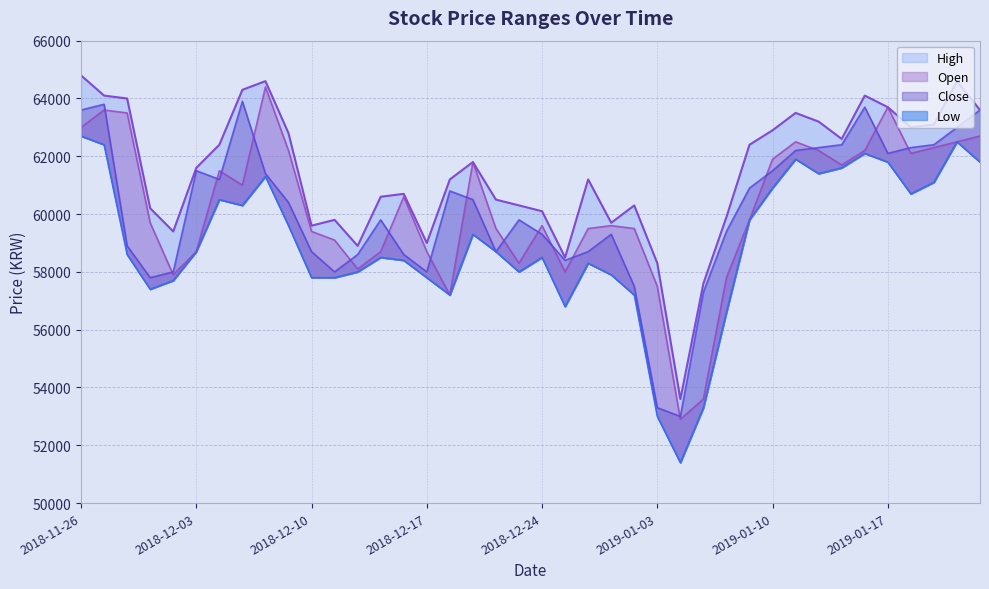

How many times do Close and Open cross each other?

18